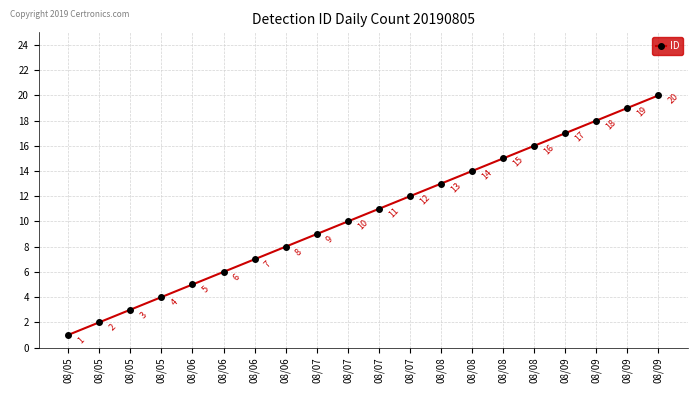

Is it true that the value at 08/08 is 15?

True